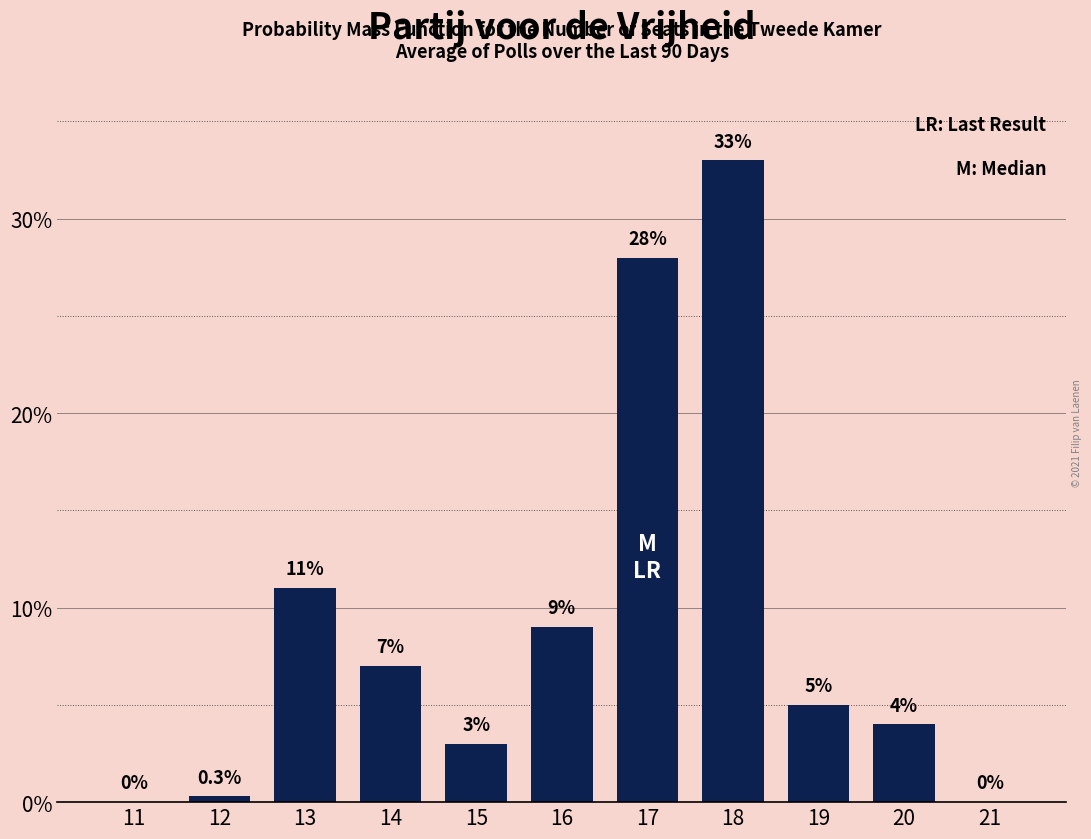

Reading left to right, list all the values displayed in this chart.

11=0.0	12=0.3	13=11.0	14=7.0	15=3.0	16=9.0	17=28.0	18=33.0	19=5.0	20=4.0	21=0.0